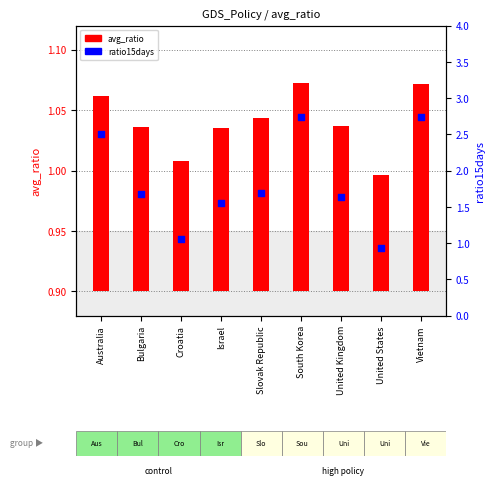

Which series has the widest spread of Y values?

ratio15days